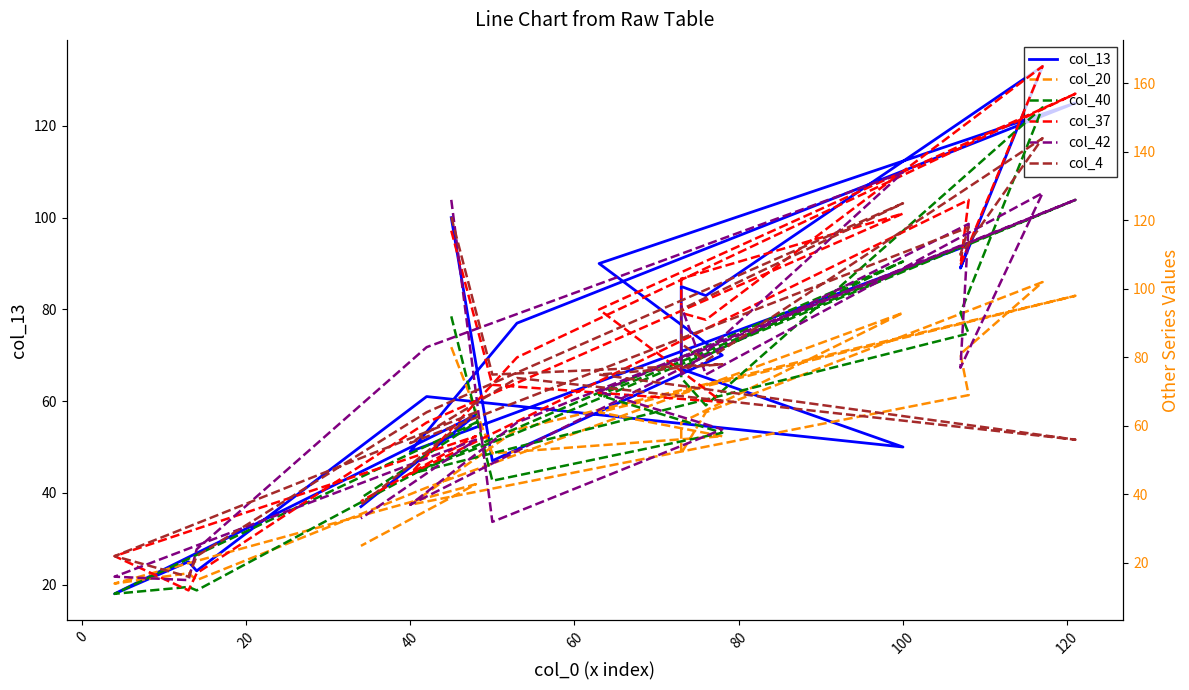

After their last crossing, which series has the higher values: col_42 or col_20?

col_42